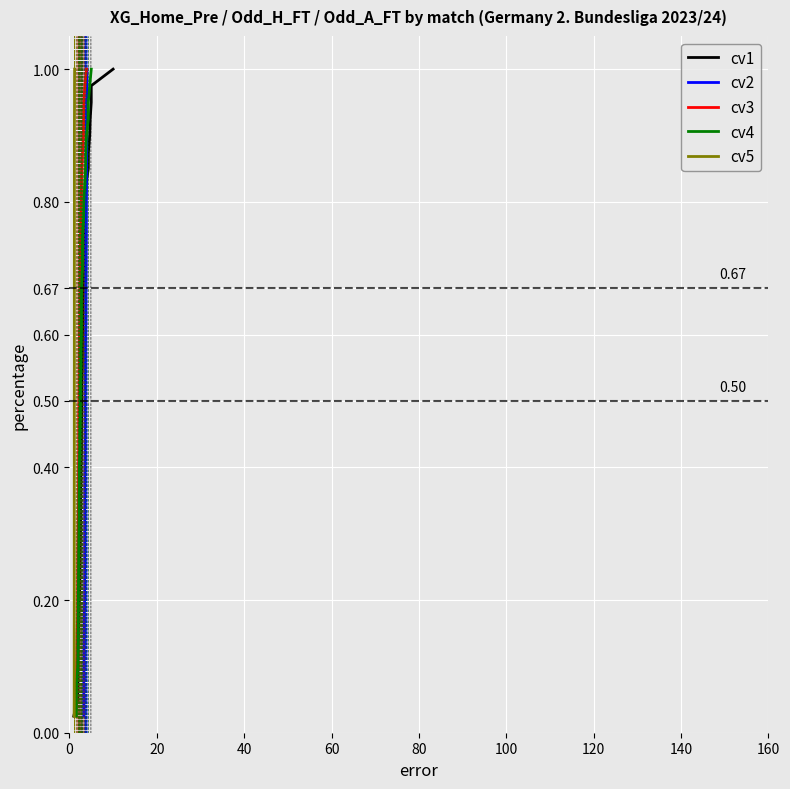

What is the value of the cv1 point at the 7th from the left?

0.2